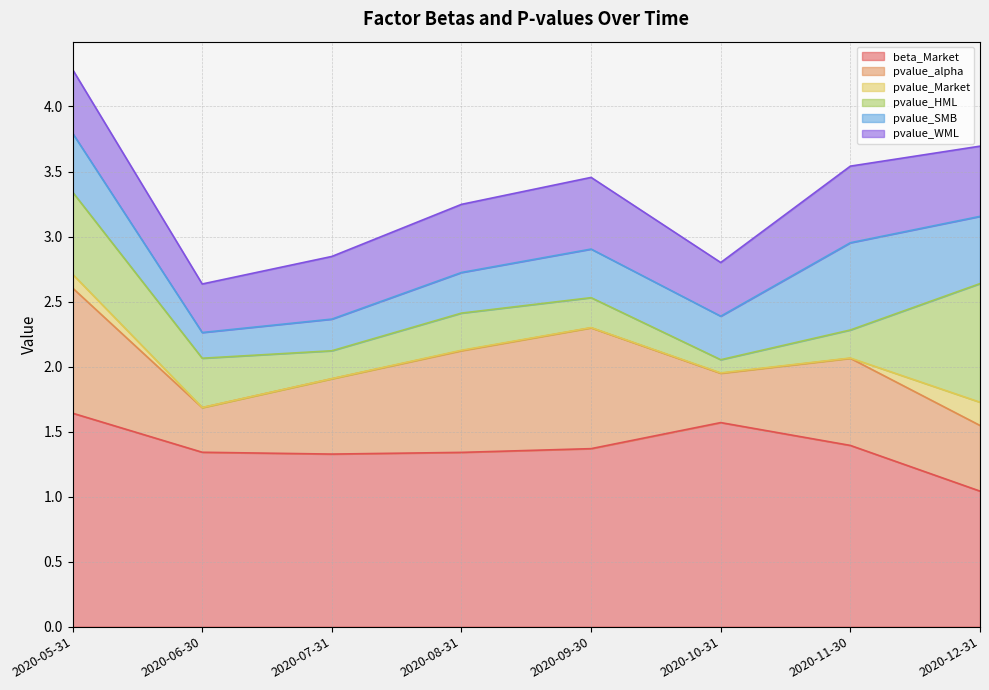

Rank the categories by pvalue_WML value from highest to lowest.

2020-11-30, 2020-09-30, 2020-12-31, 2020-08-31, 2020-05-31, 2020-07-31, 2020-10-31, 2020-06-30